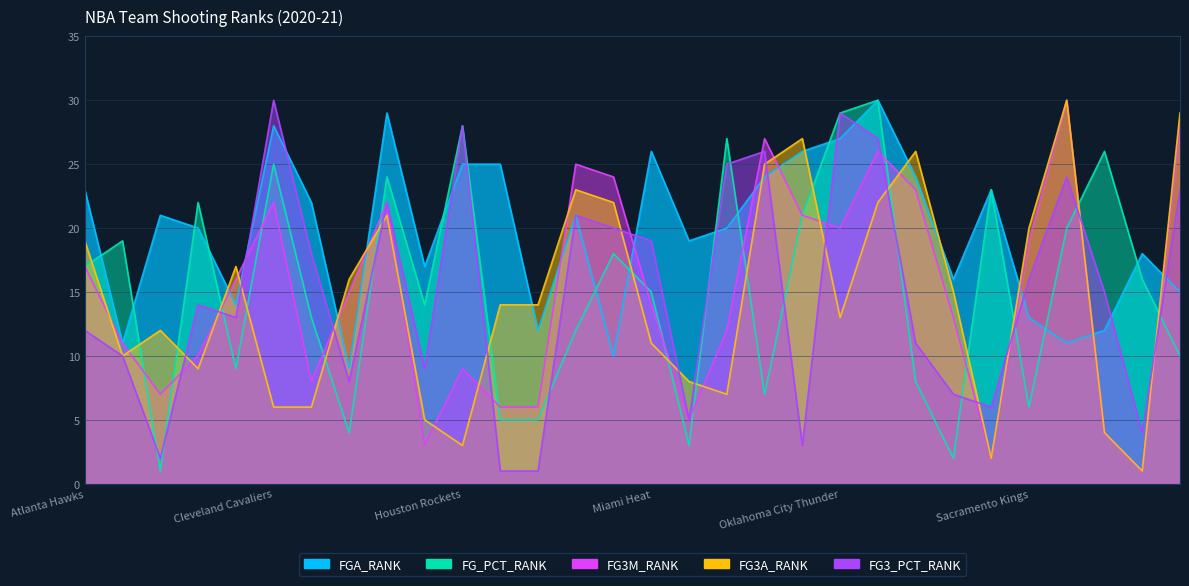

At how many categories does at least one series exceed 13?

30